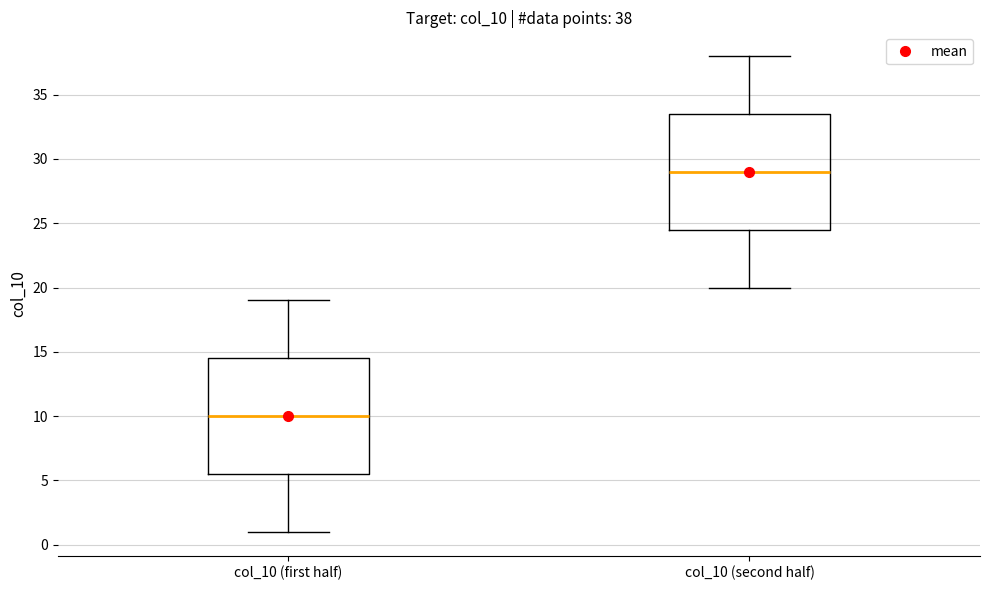

Which box's median line is the lowest?

col_10 (first half)